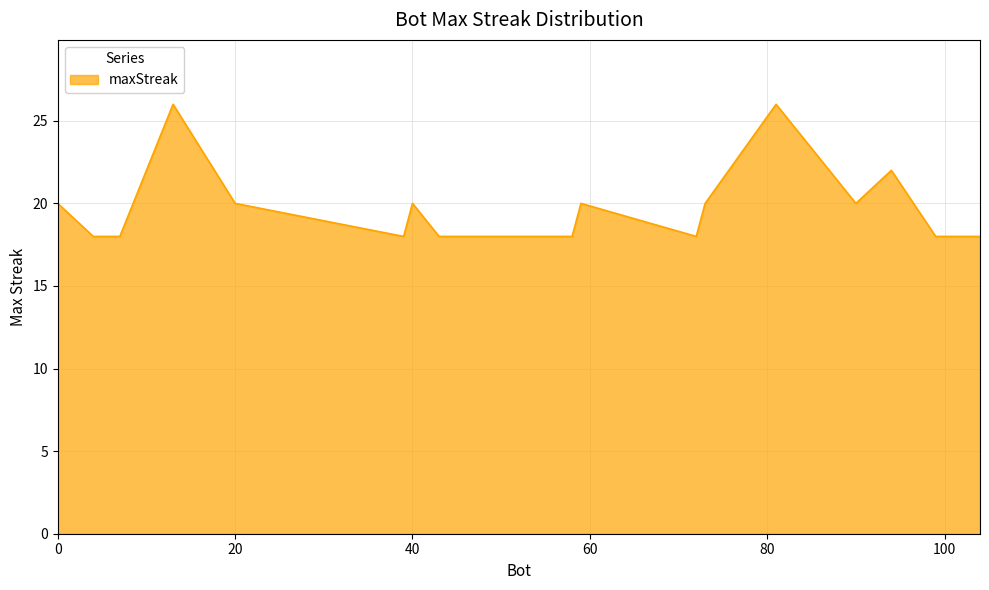

What is the minimum value shown in the chart?

18